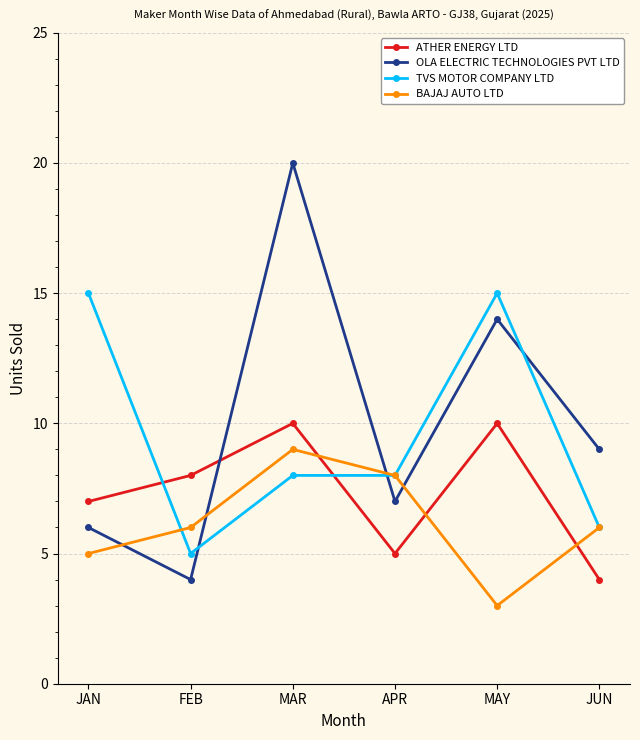

What is the average value of the ATHER ENERGY LTD series?

7